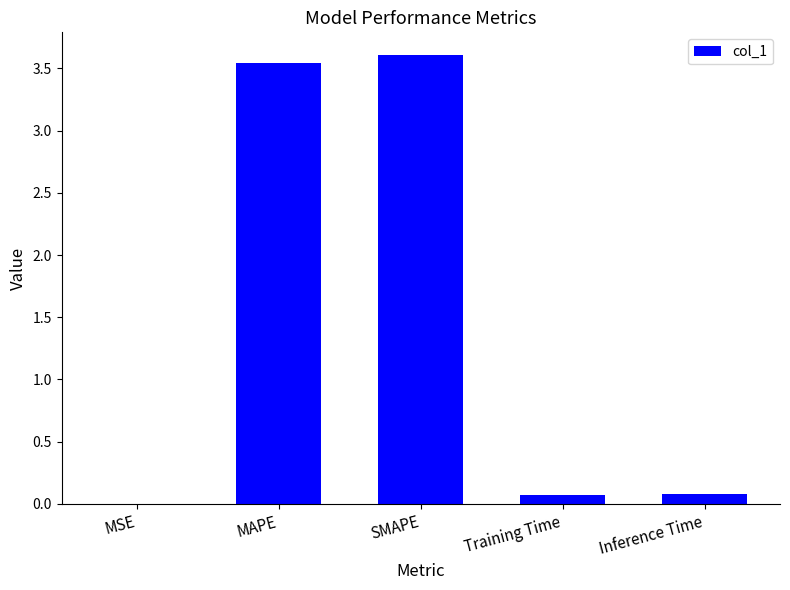

Between Training Time and SMAPE, which is larger?

SMAPE